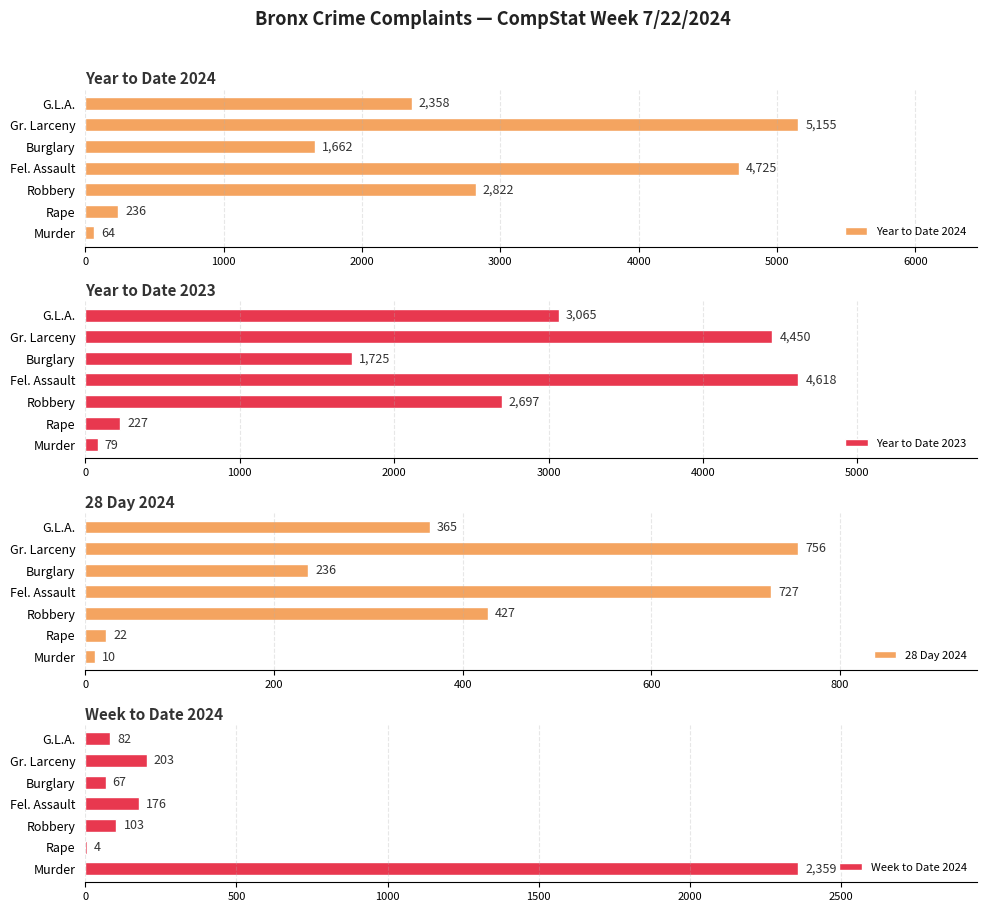

How many groups of bars are there?

7